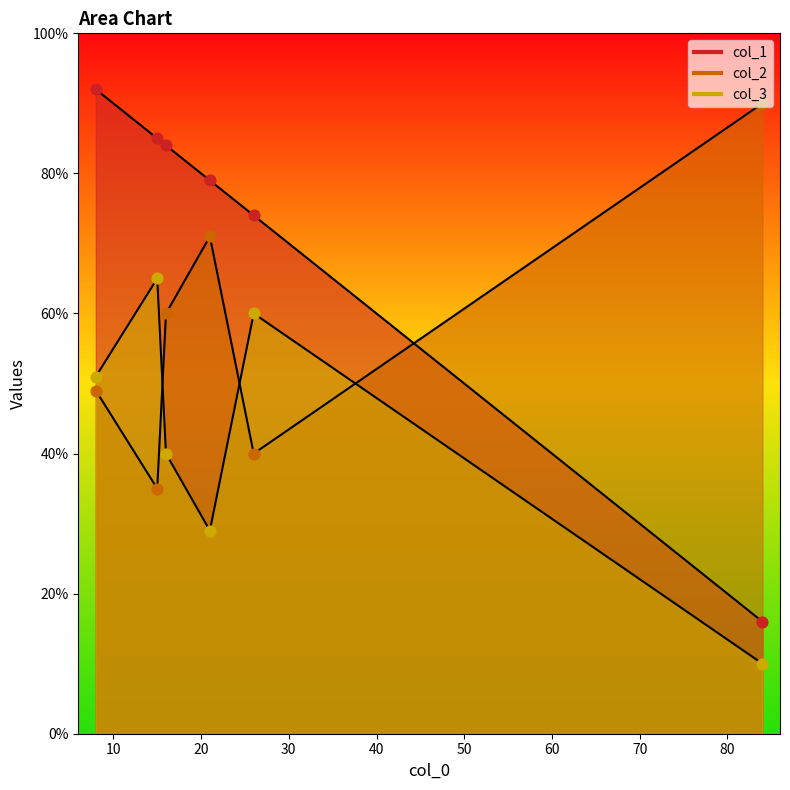

At how many categories does at least one series exceed 22?

6